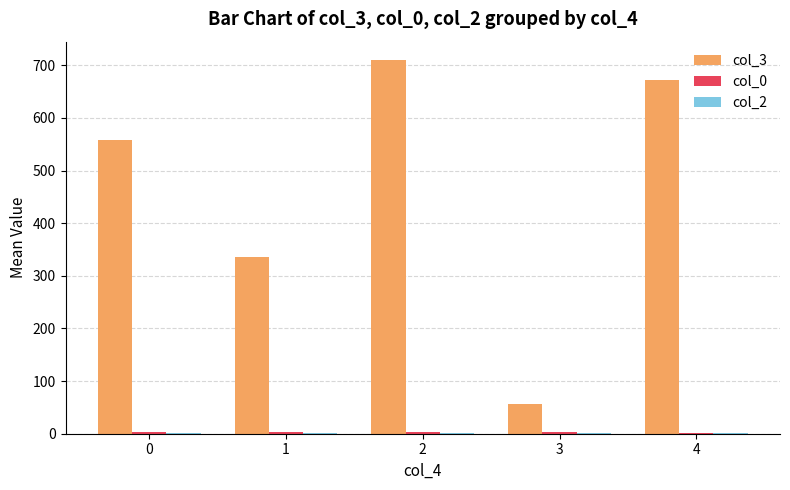

How many groups of bars are there?

5